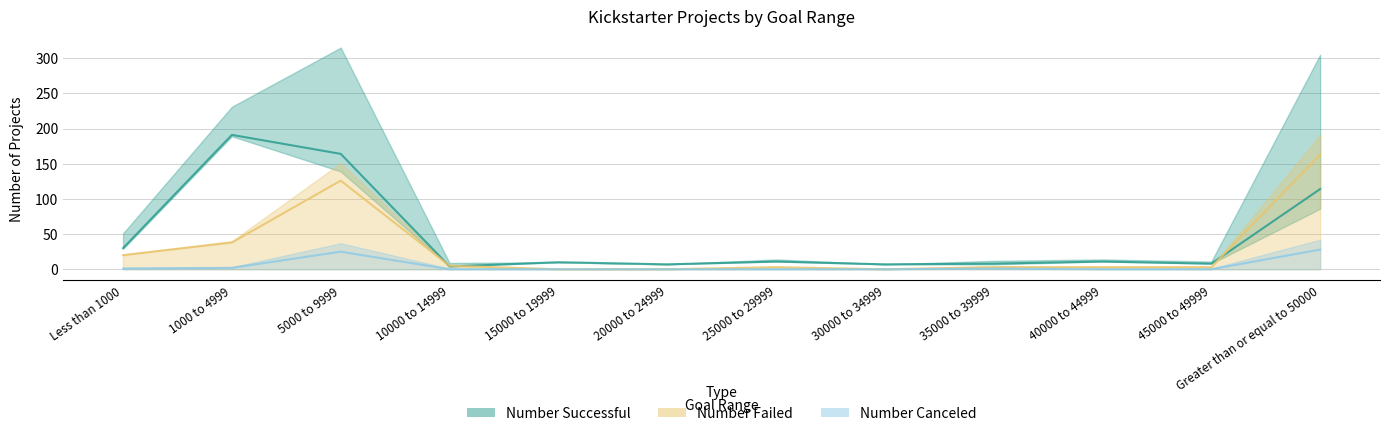

Where is Number Canceled nearest to the value 14?

5000 to 9999